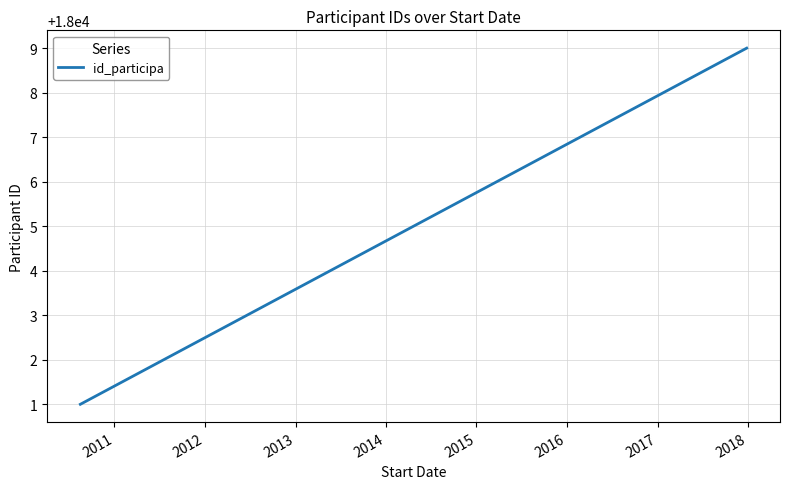

What is the maximum value shown in the chart?

18009